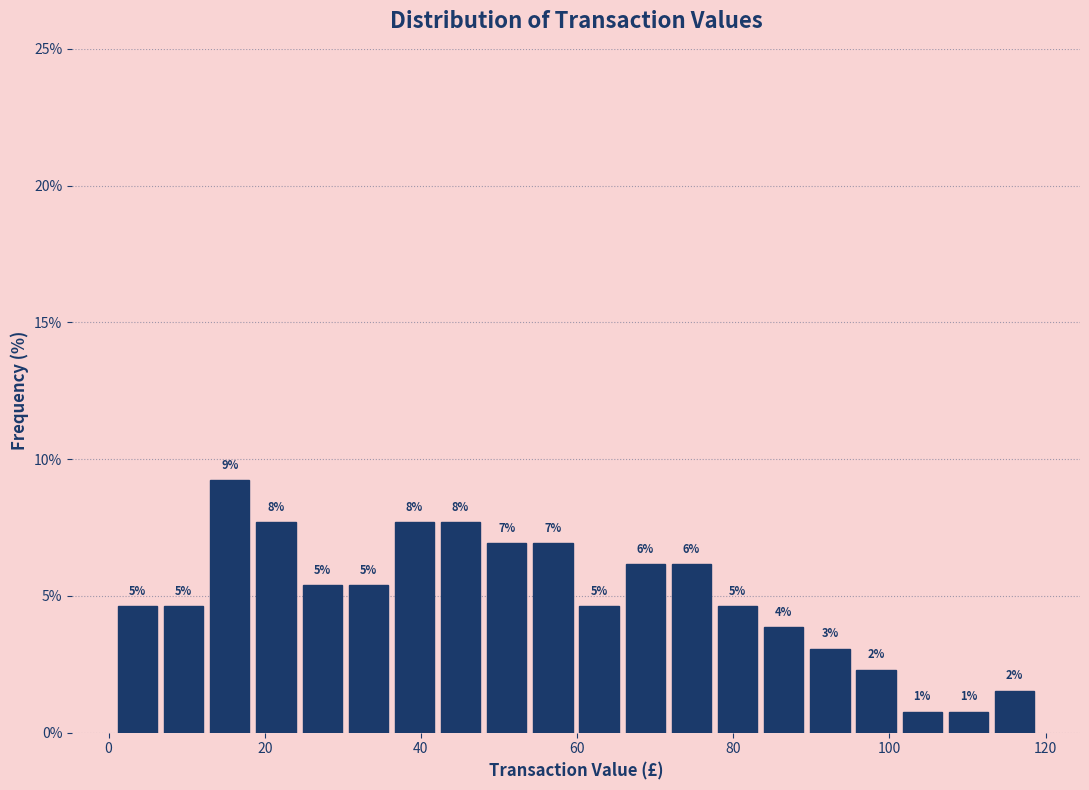

Read against the x-axis, roughly where is the centre of the tallest bar?

16